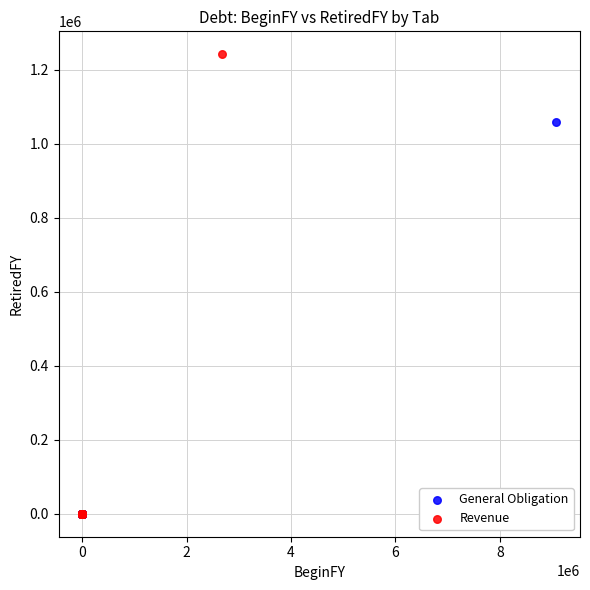

Which series has the largest Y range (max minus min)?

Revenue